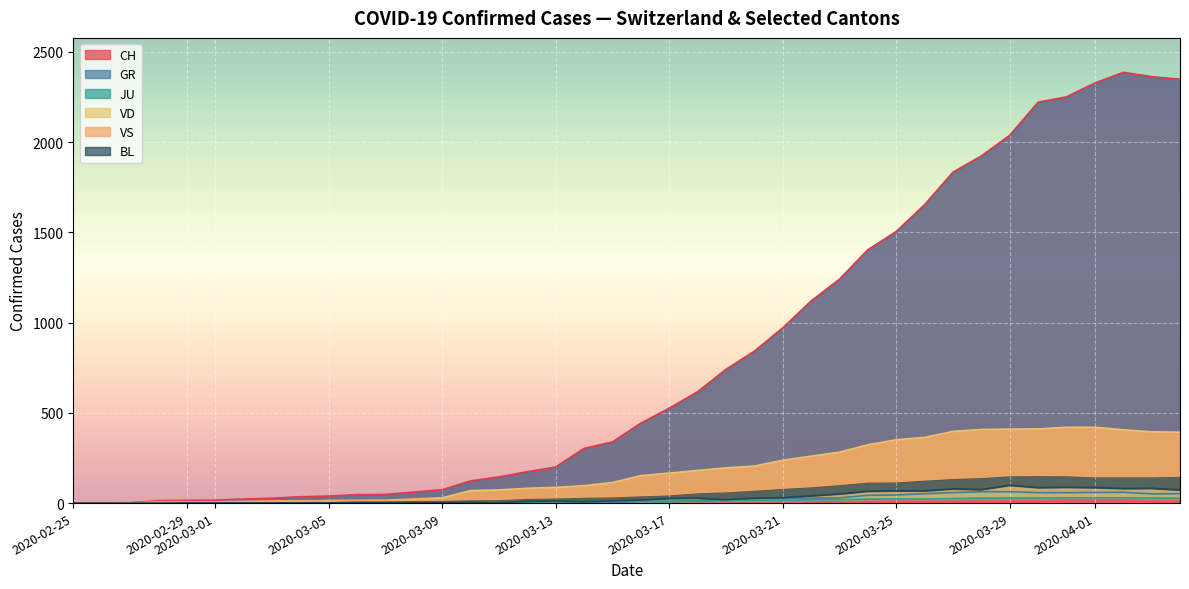

How many positive values does the BL series have?

19